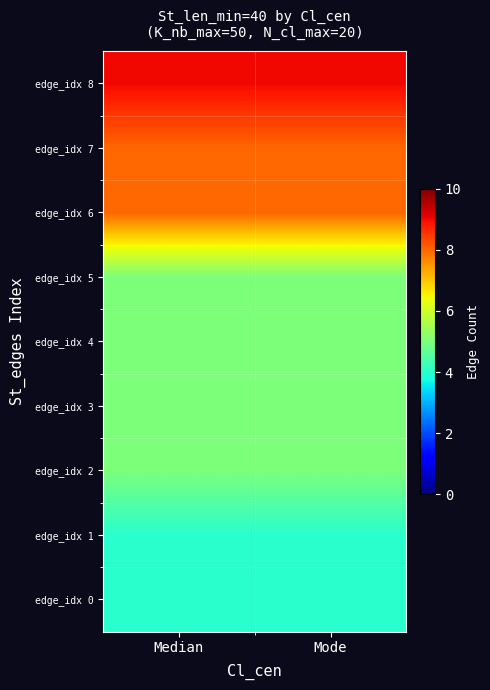

At which category does the chart reach its minimum across all series?

Median